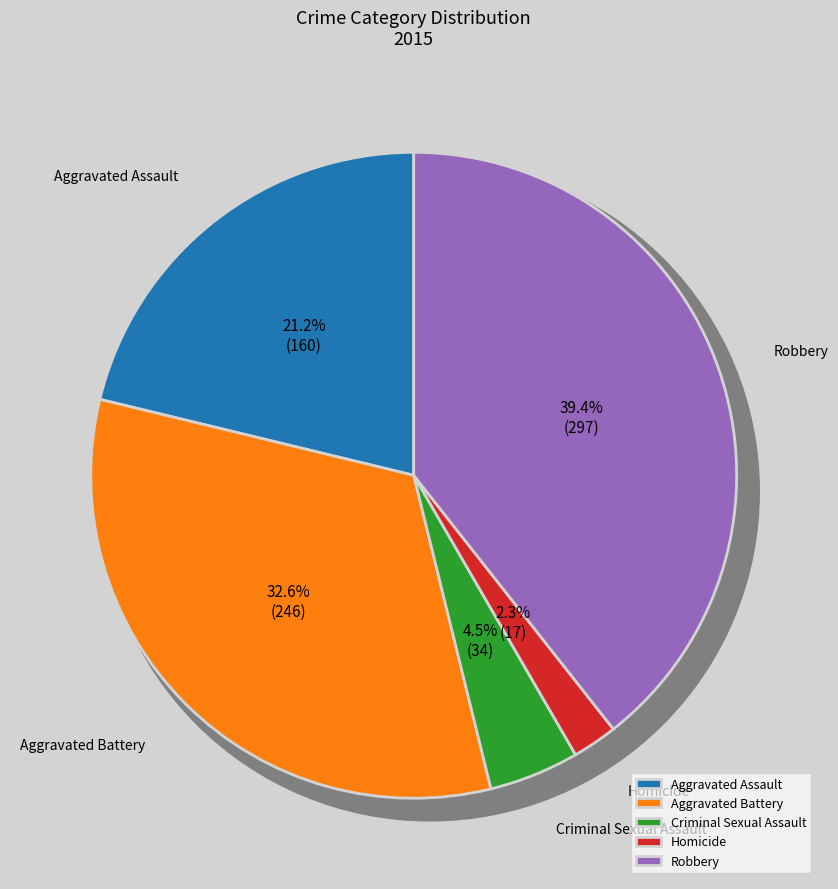

Is there a majority slice in this chart?

No